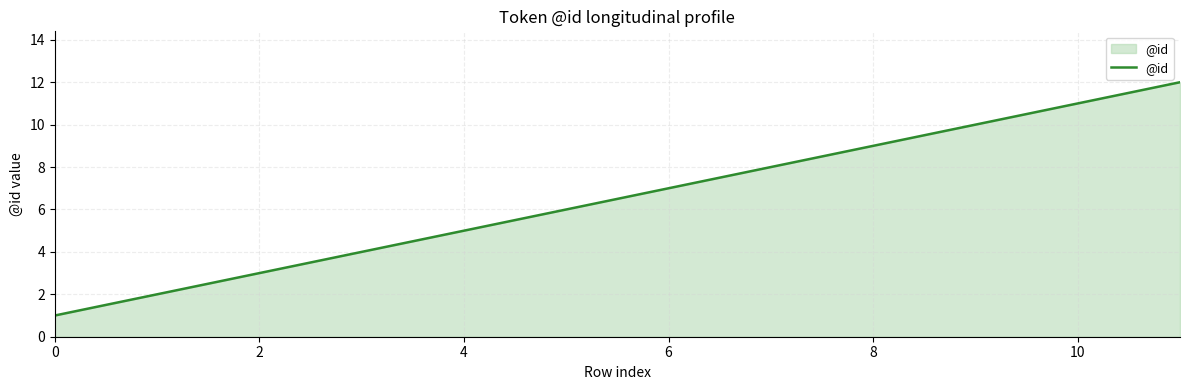

What is the maximum value shown in the chart?

12